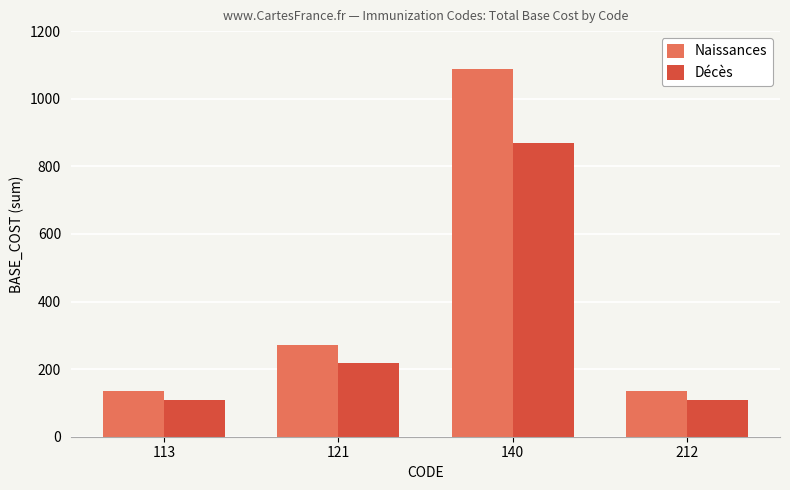

The value of Naissances at 212 is 241. True or false?

False